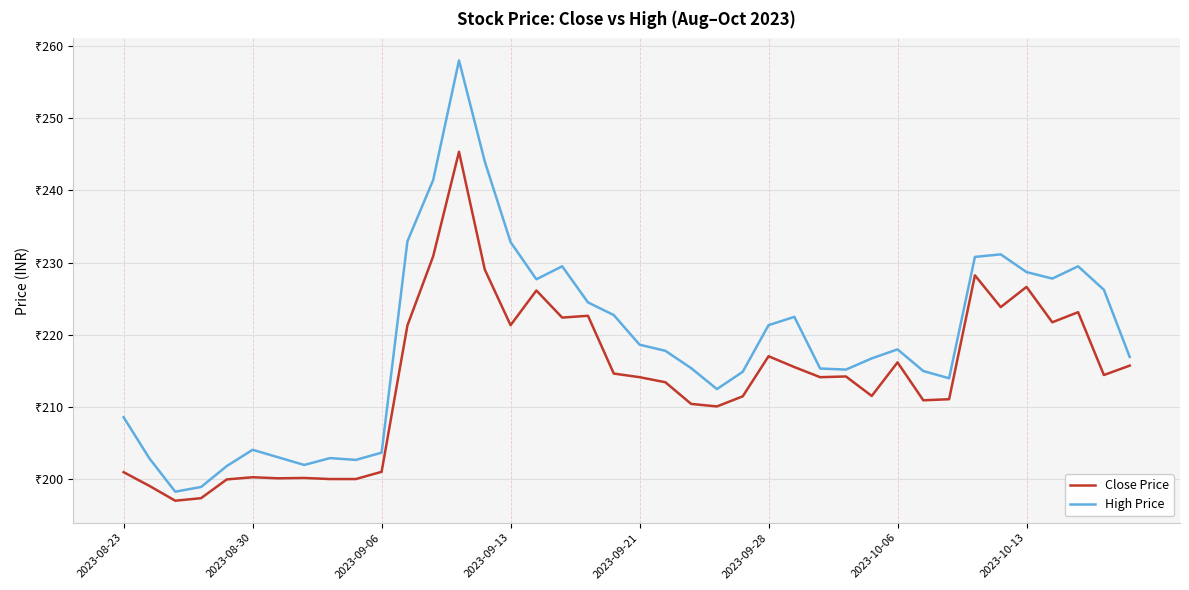

What are all the series names shown in the legend?

Close Price, High Price